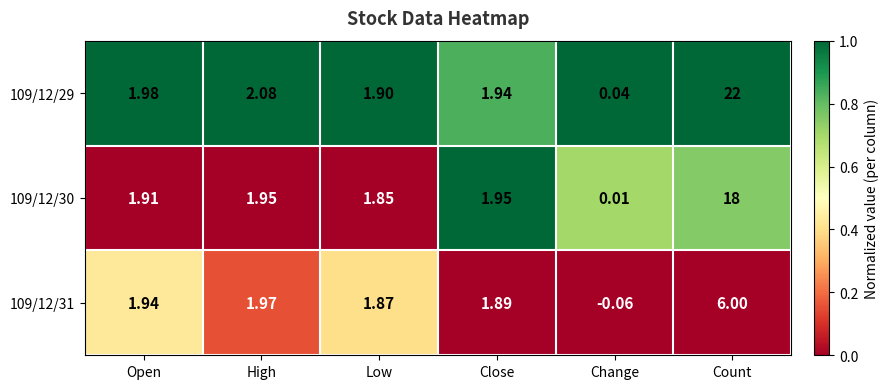

What is the maximum value shown in the chart?

22.0